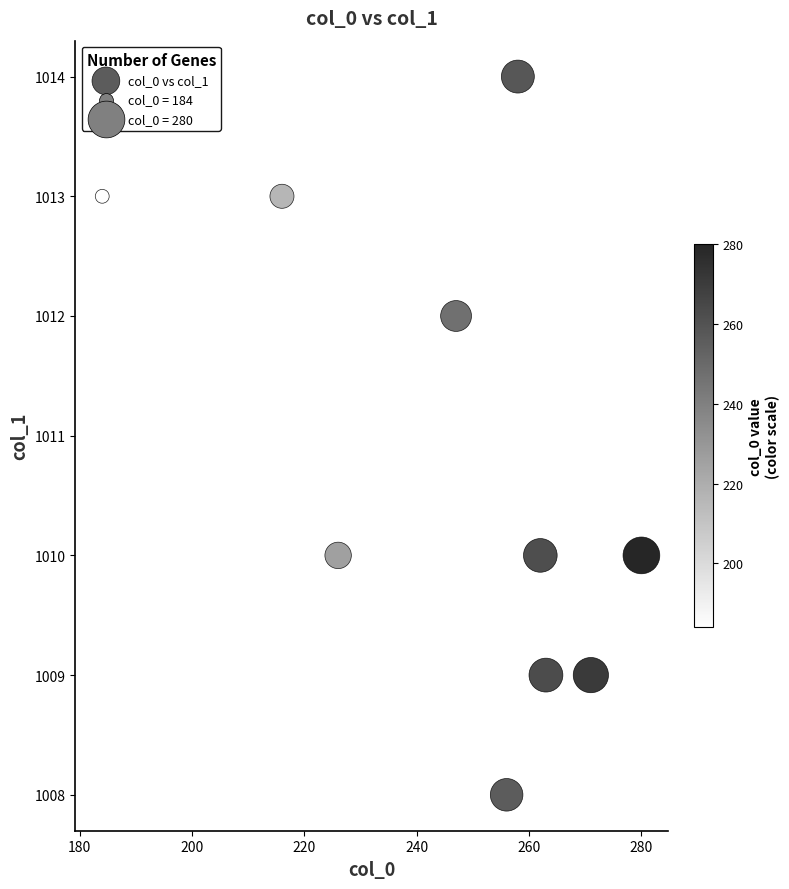

What is the range of Y values (max minus min)?

6